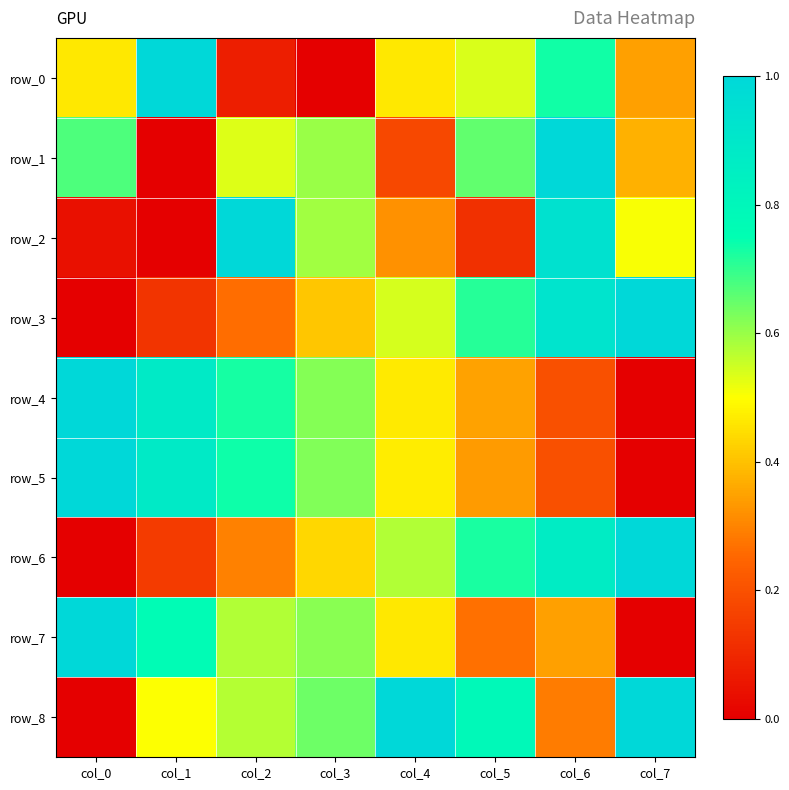

Reading left to right, extract all data points from this chart.

row_0: col_0=0.5	col_1=1.0	col_2=0.1	col_3=0.0	col_4=0.5	col_5=0.5	col_6=0.7	col_7=0.3
row_1: col_0=0.7	col_1=0.0	col_2=0.5	col_3=0.6	col_4=0.2	col_5=0.7	col_6=1.0	col_7=0.4
row_2: col_0=0.0	col_1=0.0	col_2=1.0	col_3=0.6	col_4=0.3	col_5=0.1	col_6=0.9	col_7=0.5
row_3: col_0=0.0	col_1=0.1	col_2=0.3	col_3=0.4	col_4=0.5	col_5=0.7	col_6=0.9	col_7=1.0
row_4: col_0=1.0	col_1=0.9	col_2=0.7	col_3=0.6	col_4=0.5	col_5=0.3	col_6=0.2	col_7=0.0
row_5: col_0=1.0	col_1=0.9	col_2=0.7	col_3=0.6	col_4=0.5	col_5=0.3	col_6=0.2	col_7=0.0
row_6: col_0=0.0	col_1=0.1	col_2=0.3	col_3=0.4	col_4=0.6	col_5=0.7	col_6=0.9	col_7=1.0
row_7: col_0=1.0	col_1=0.8	col_2=0.6	col_3=0.6	col_4=0.5	col_5=0.3	col_6=0.3	col_7=0.0
row_8: col_0=0.0	col_1=0.5	col_2=0.6	col_3=0.6	col_4=1.0	col_5=0.8	col_6=0.3	col_7=1.0